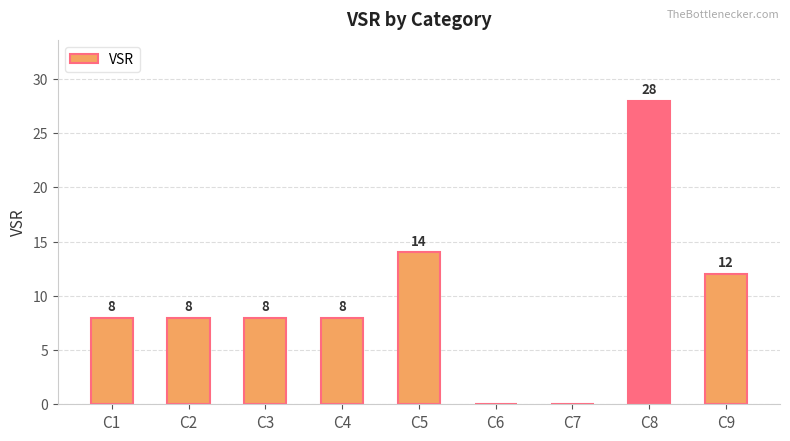

The chart shows a value of 3 at C3. True or false?

False